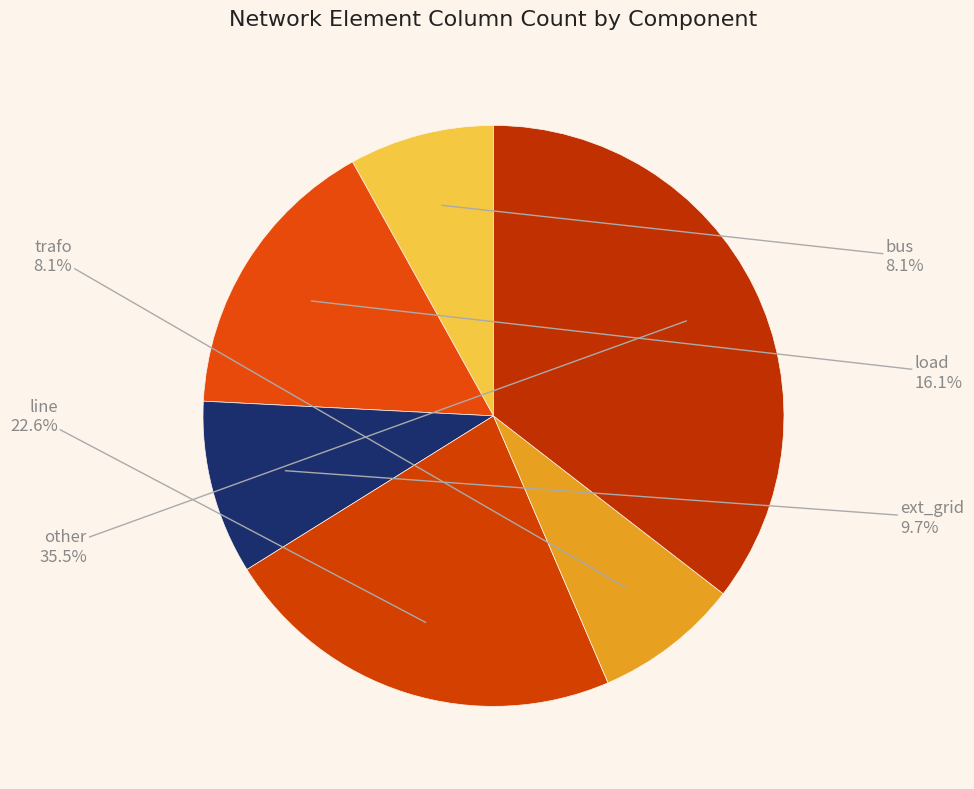

Count the number of slices in the pie.

6